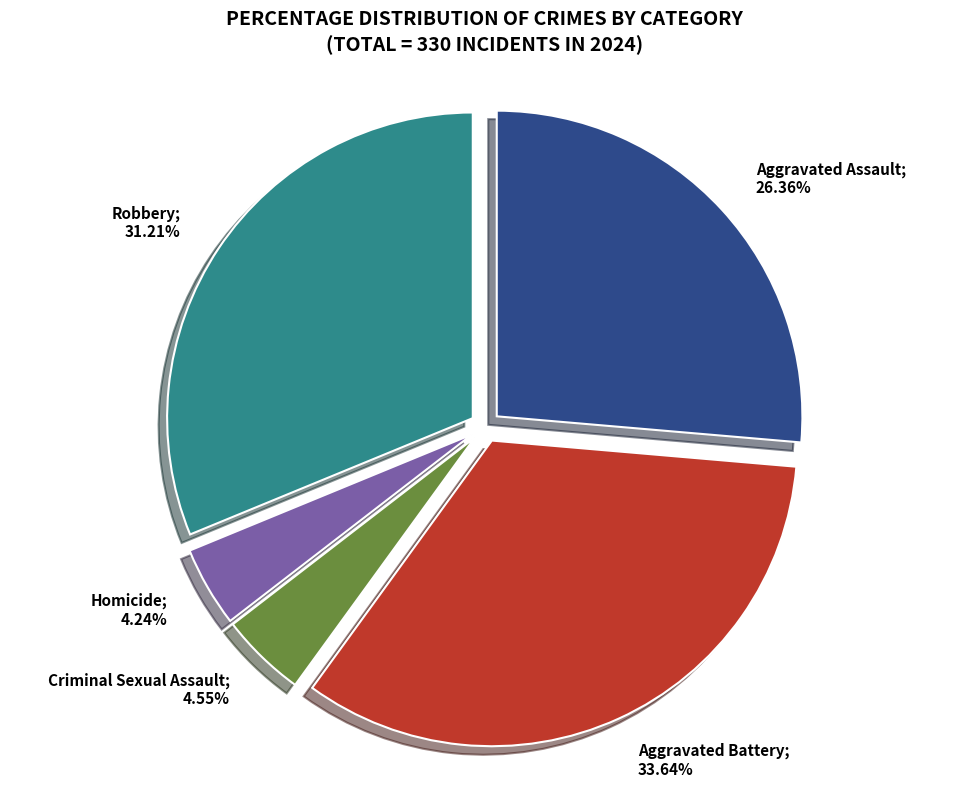

Is there a majority slice in this chart?

No